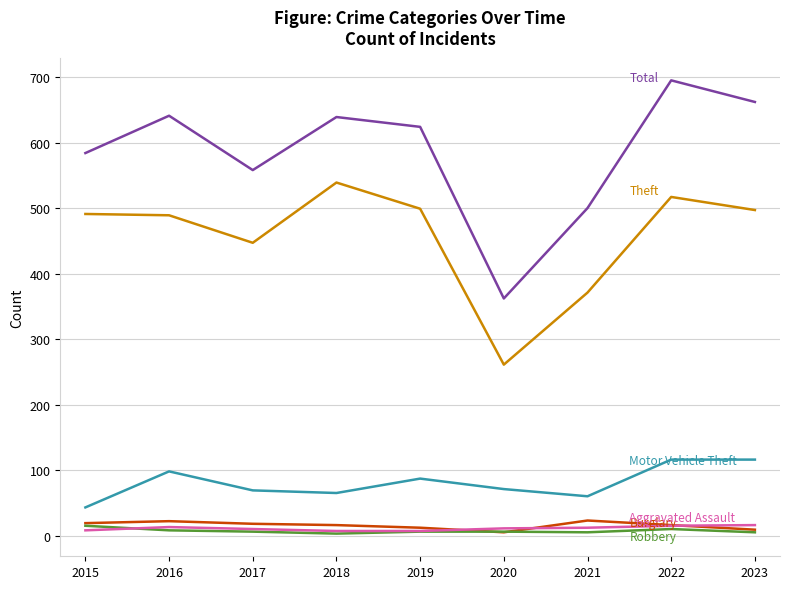

What is the maximum value shown in the chart?

695